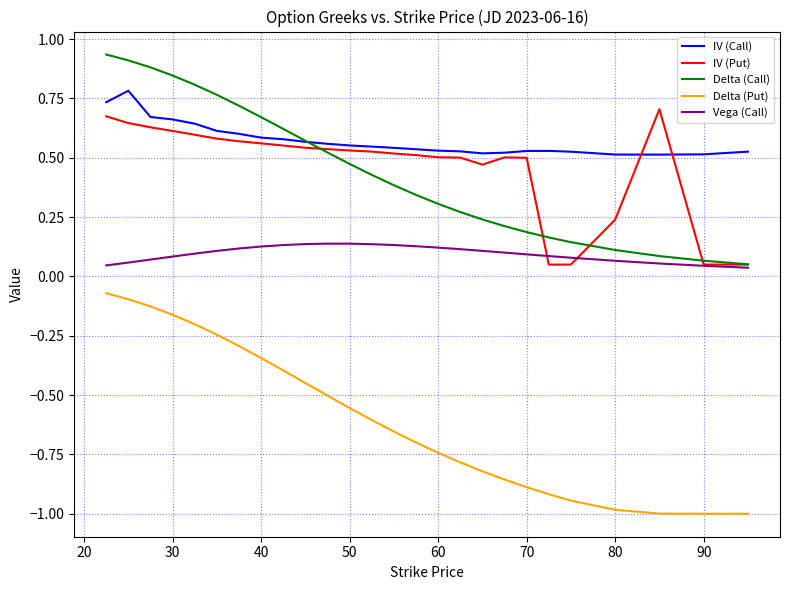

In Vega (Call), how many points are higher than both neighbors (excluding endpoints)?

1